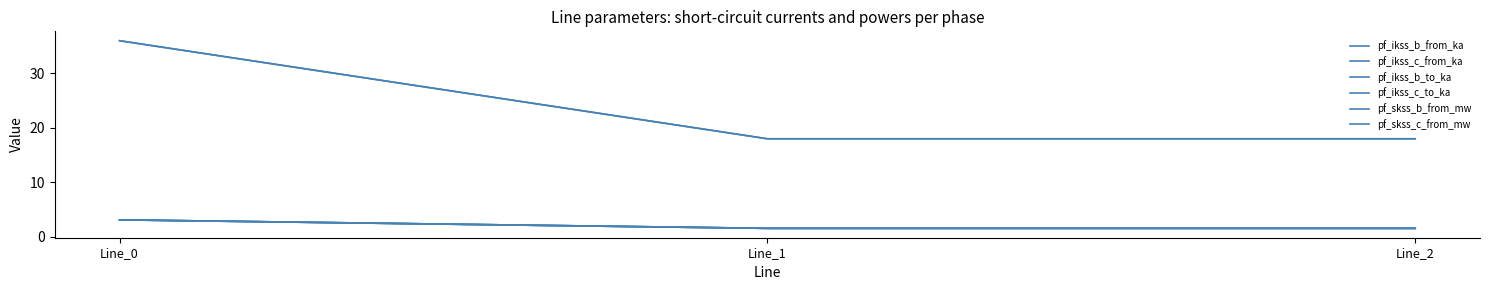

Is this an area chart (filled region under the line)?

No